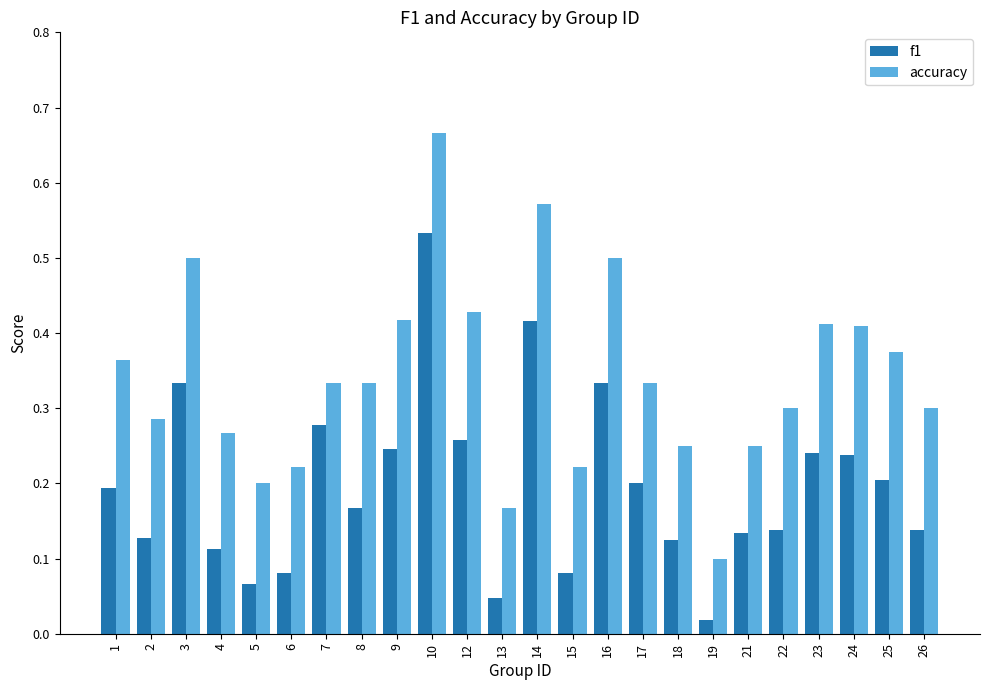

List the series in order of their peak value, lowest first.

f1, accuracy